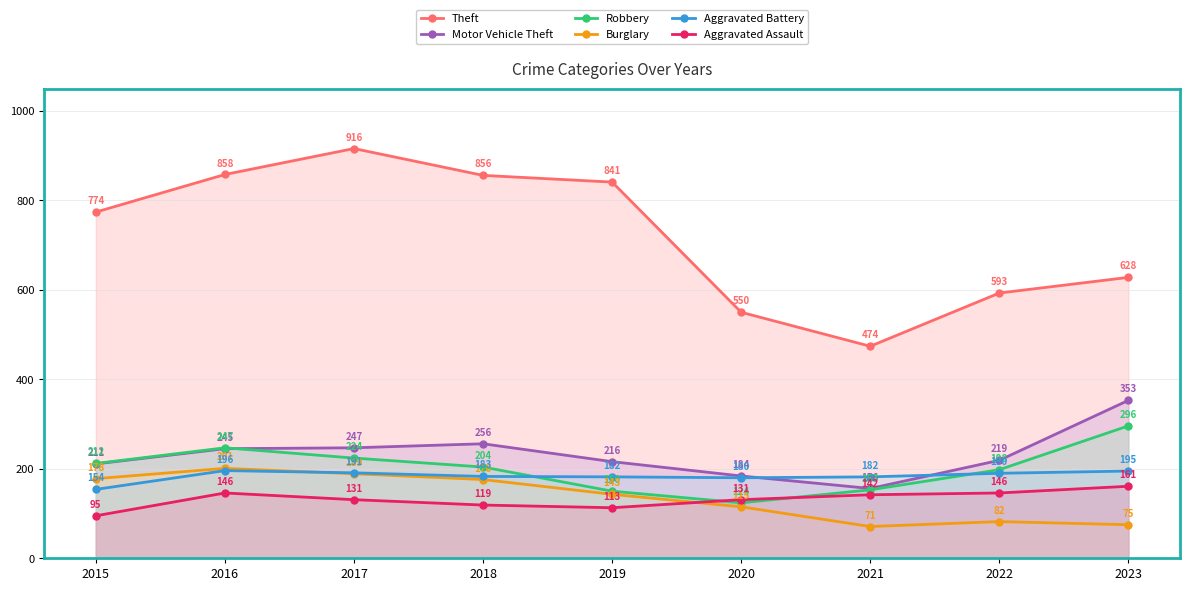

Is it true that Aggravated Assault equals 131 at 2017?

True